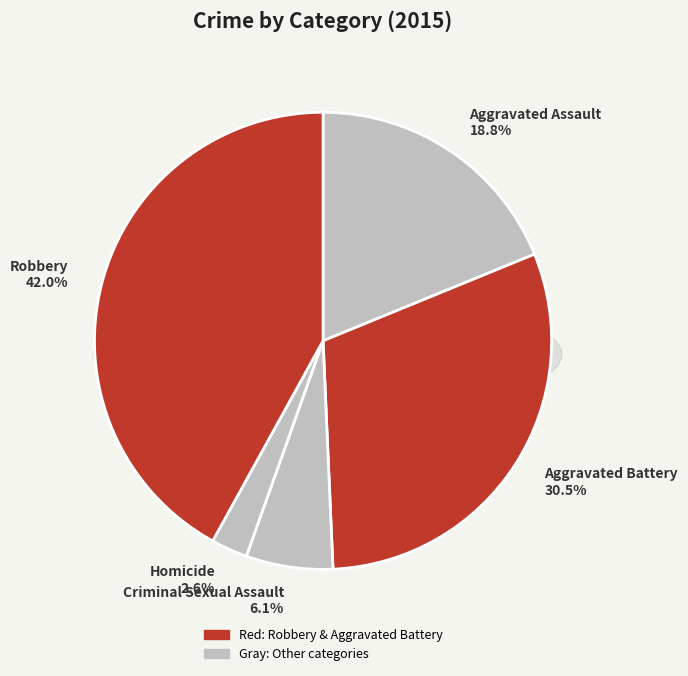

Combined, do Aggravated Assault and Homicide account for over 50%?

No